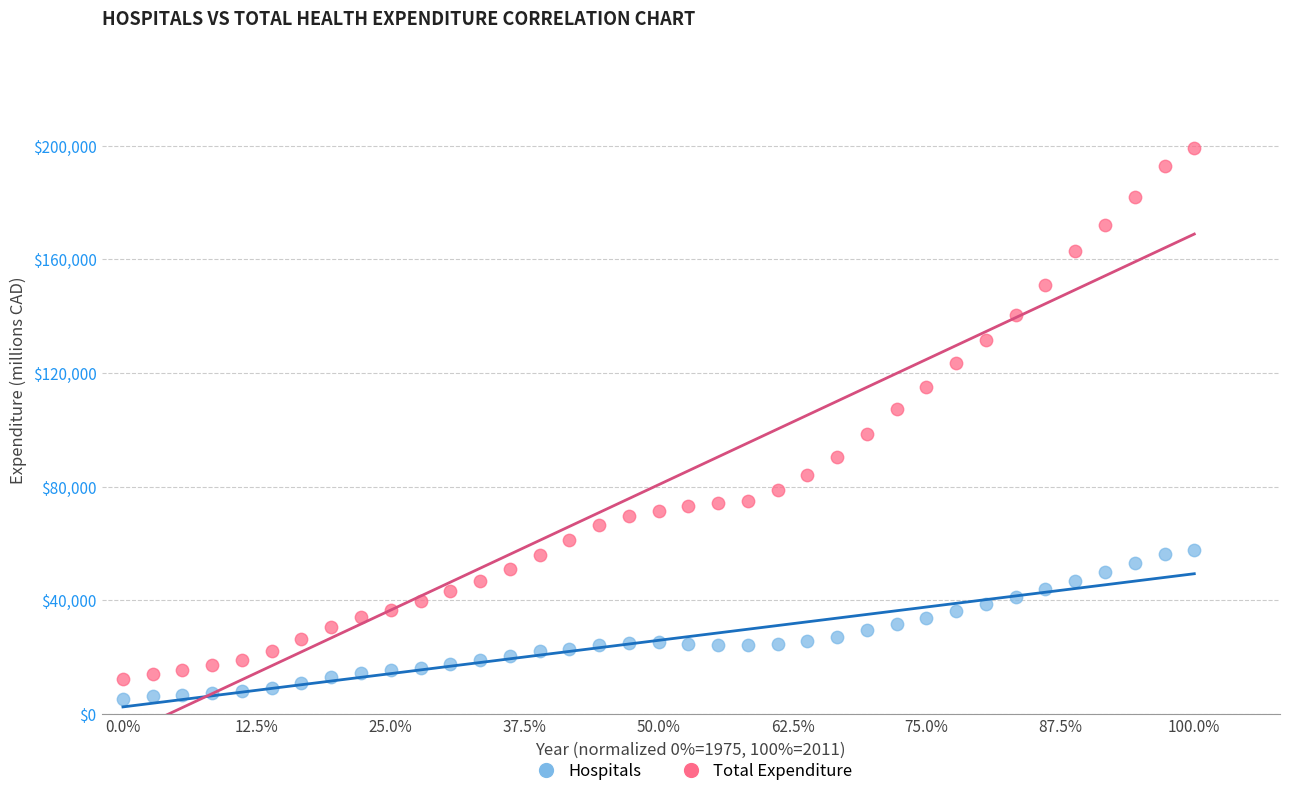

Across all data points, what is the range of Y values (max minus min)?

193928.6